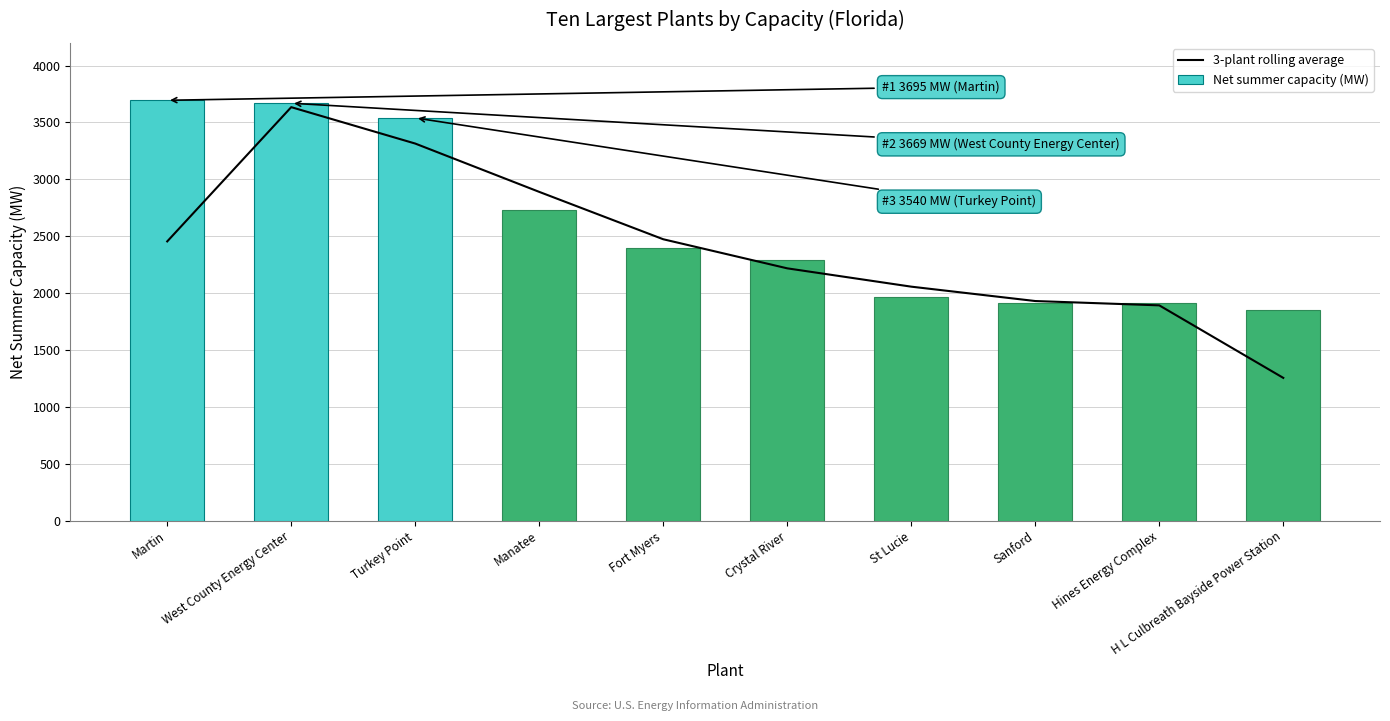

The value of 3-plant rolling average at Sanford is 972.3. True or false?

False